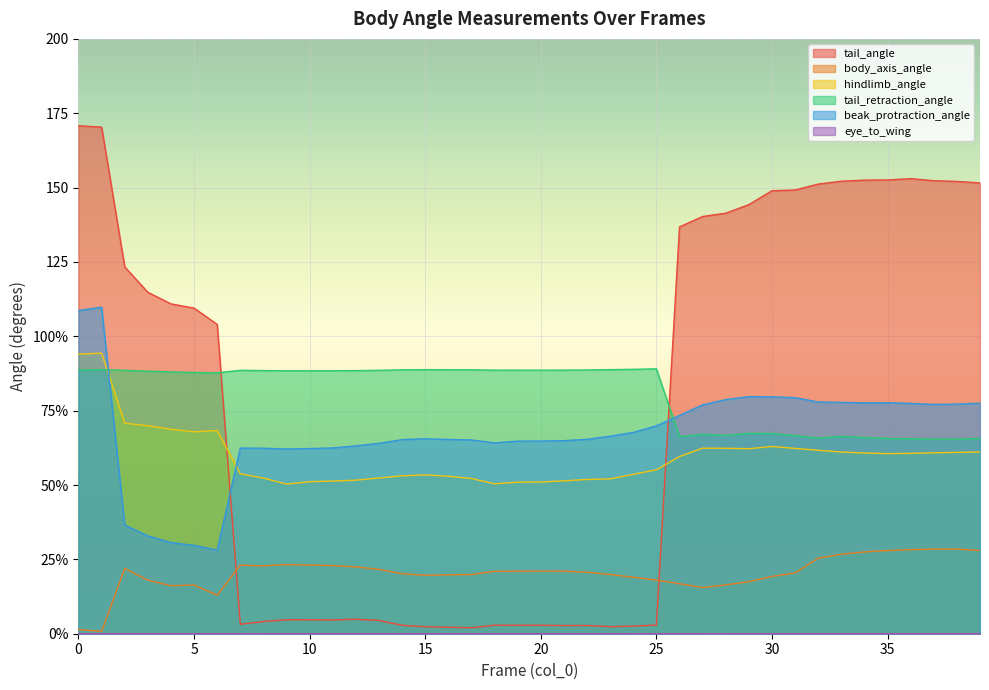

Is the value of tail_angle at 15 greater than the value of beak_protraction_angle at 35?

No